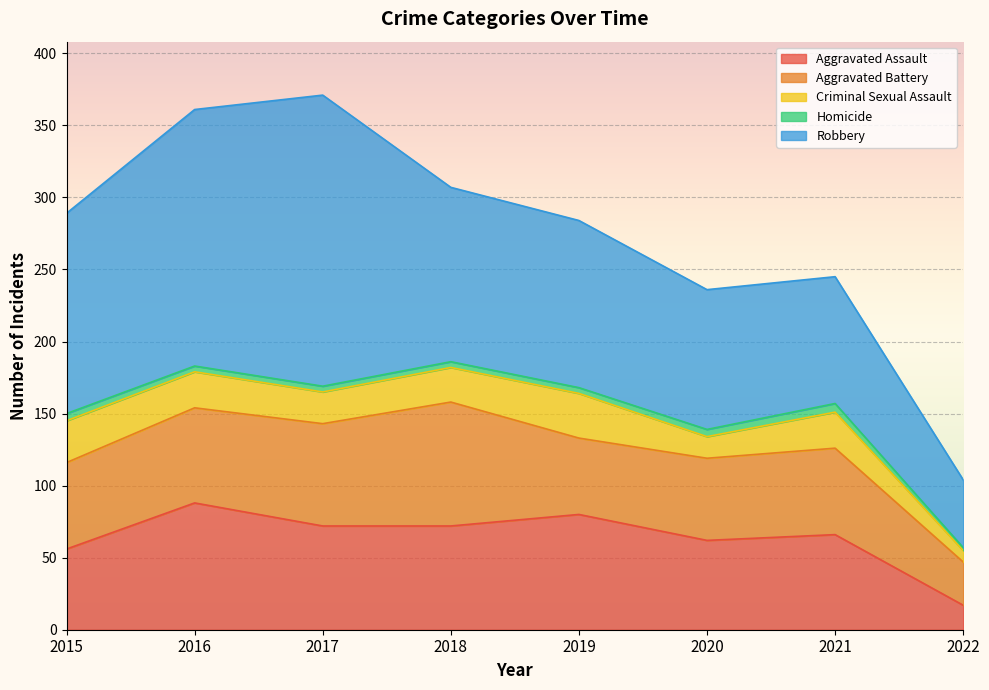

How many lines are shown in the chart?

5